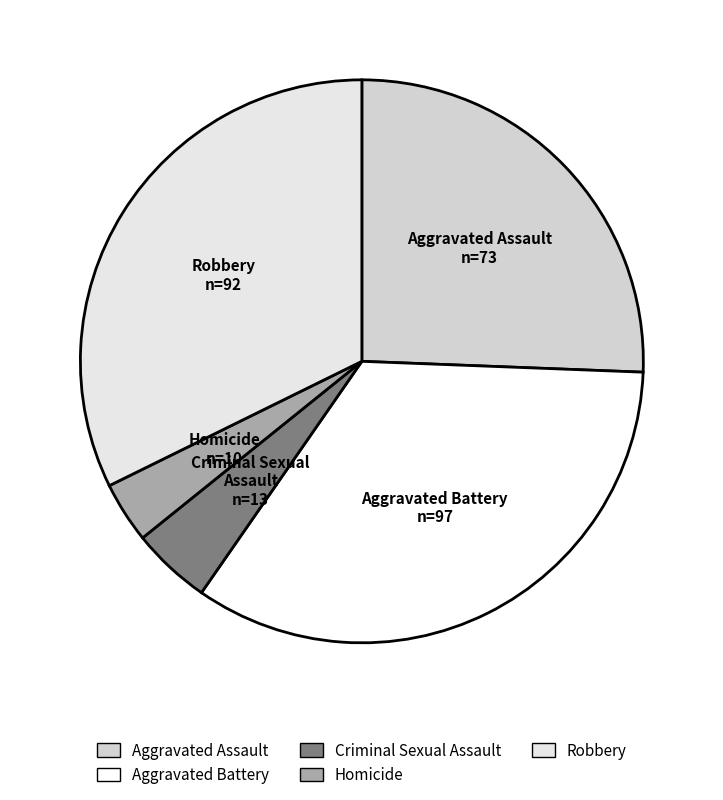

True or false: Homicide accounts for 4% of the total.

True